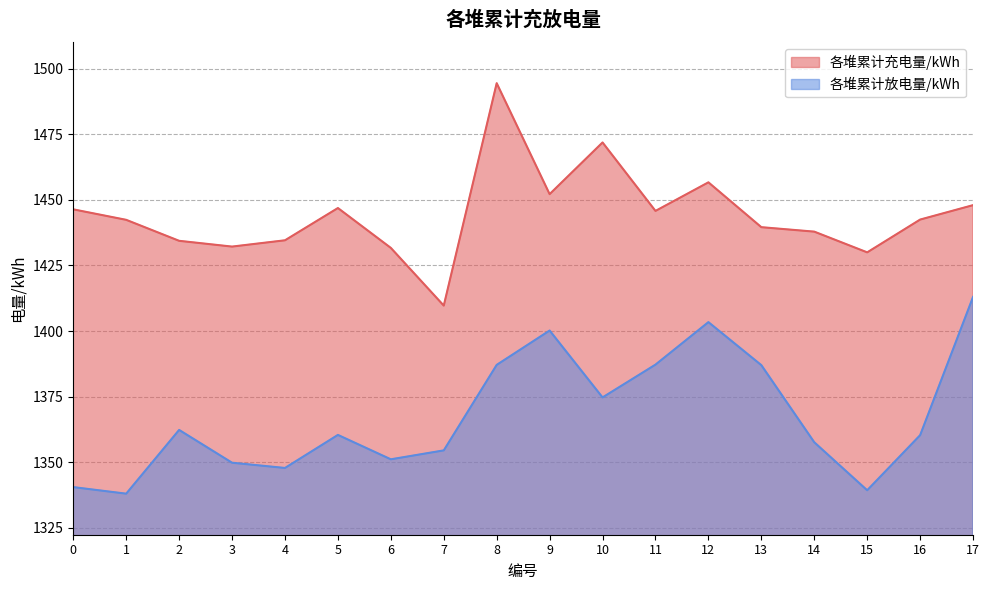

Which has a higher value, 11 or 17?

17